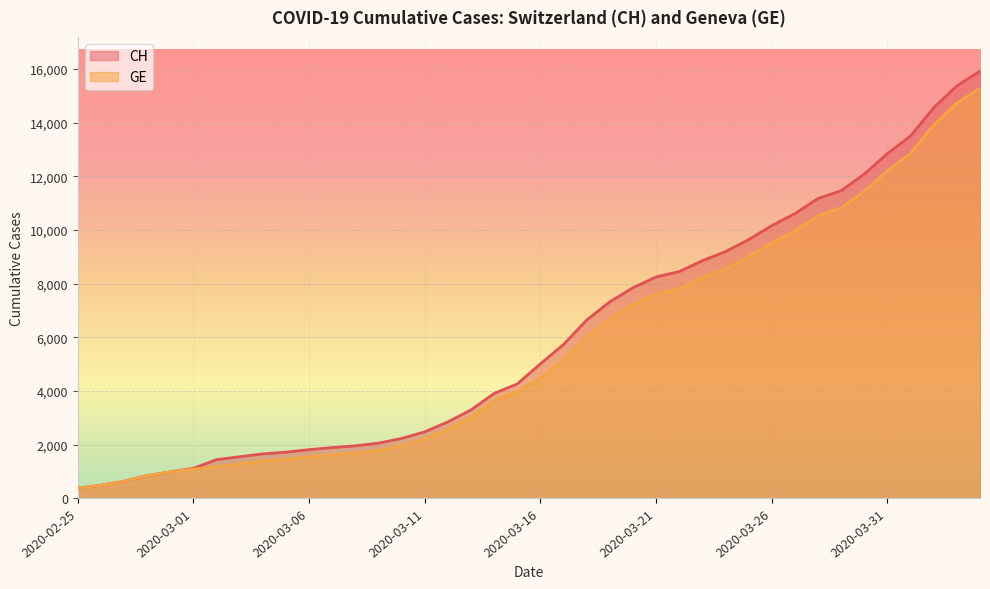

What is the sum of all GE values?

225656